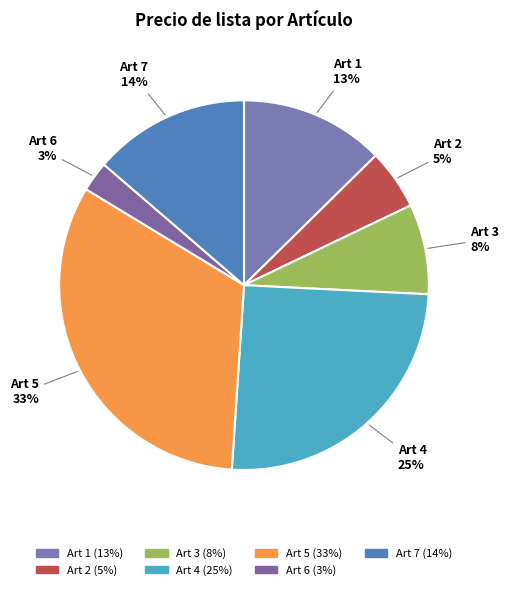

Approximately how many times larger is the value at Art 1 compared to Art 7?

0.9